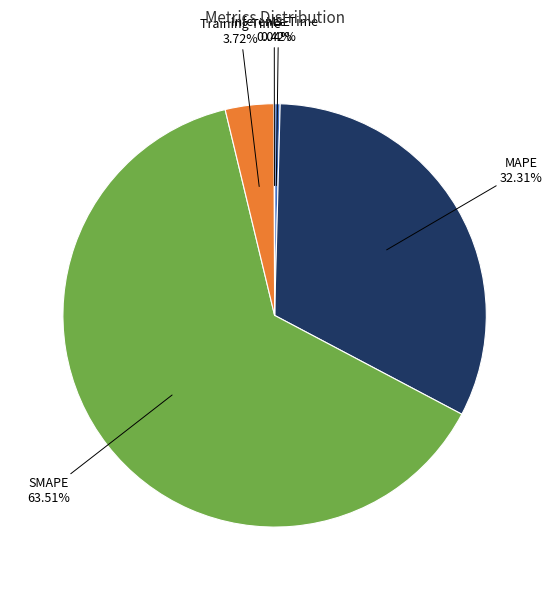

Between Training Time and MSE, which is larger?

Training Time